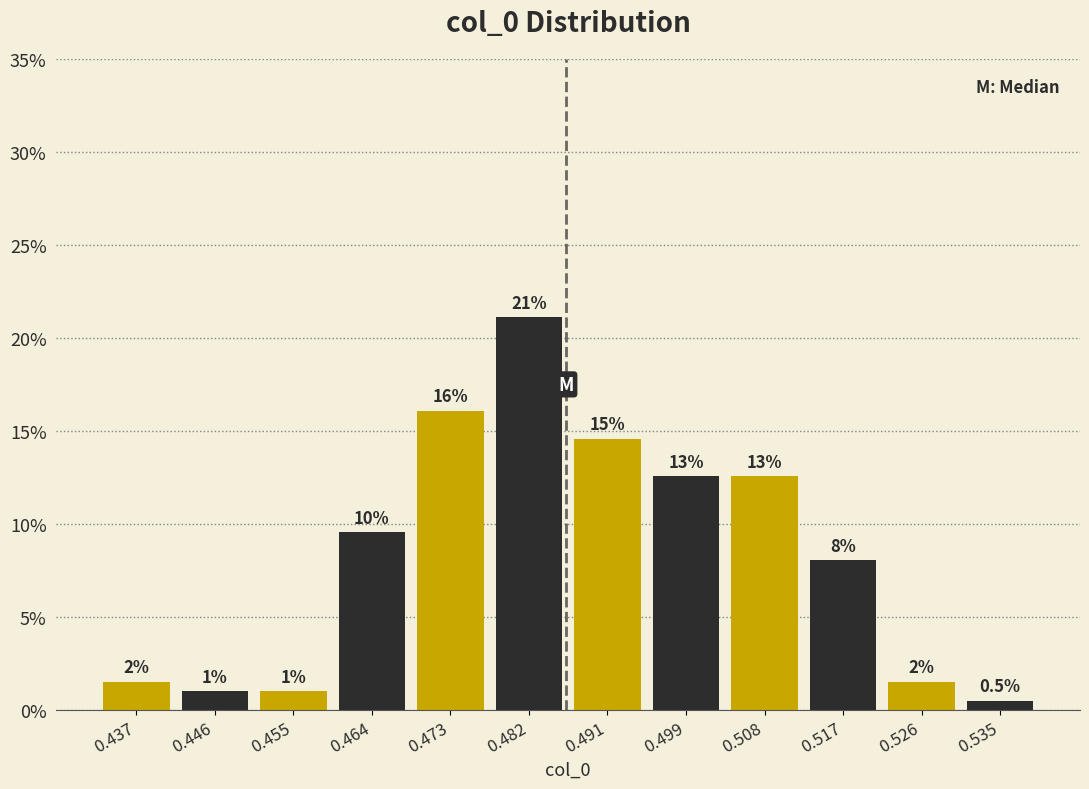

Which range on the x-axis has the tallest bar?

0.477 to 0.486